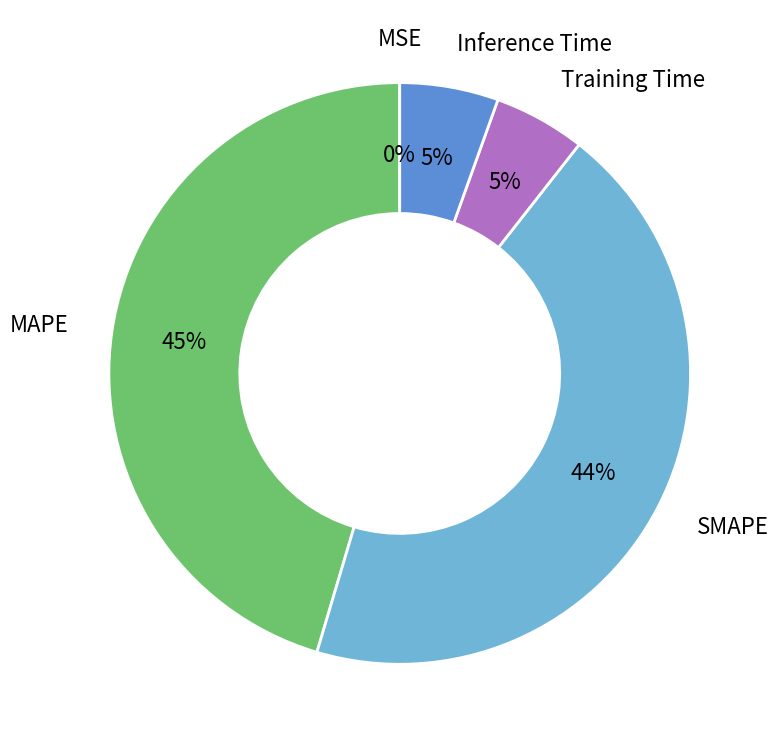

To the nearest percent, what is the difference between the largest and smallest slice percentages?

45%